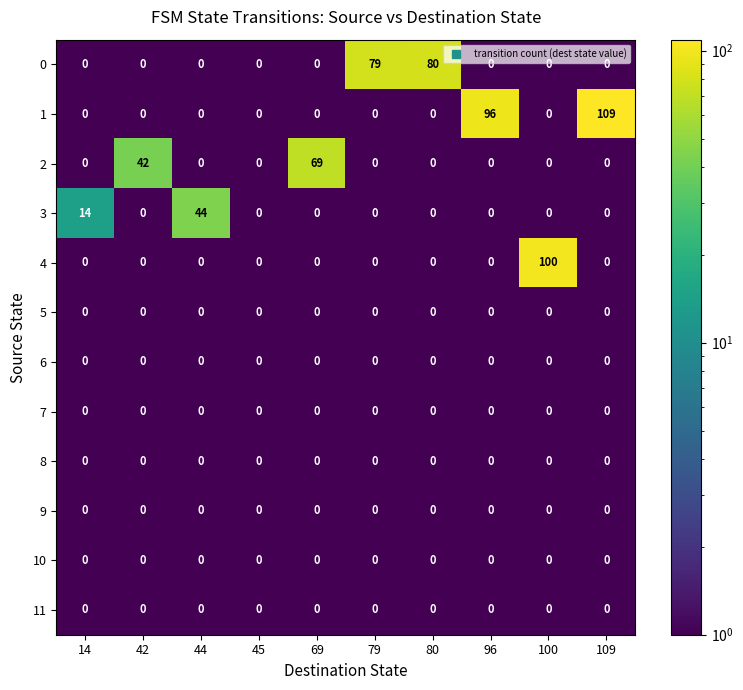

At how many categories does at least one series exceed 52?

6